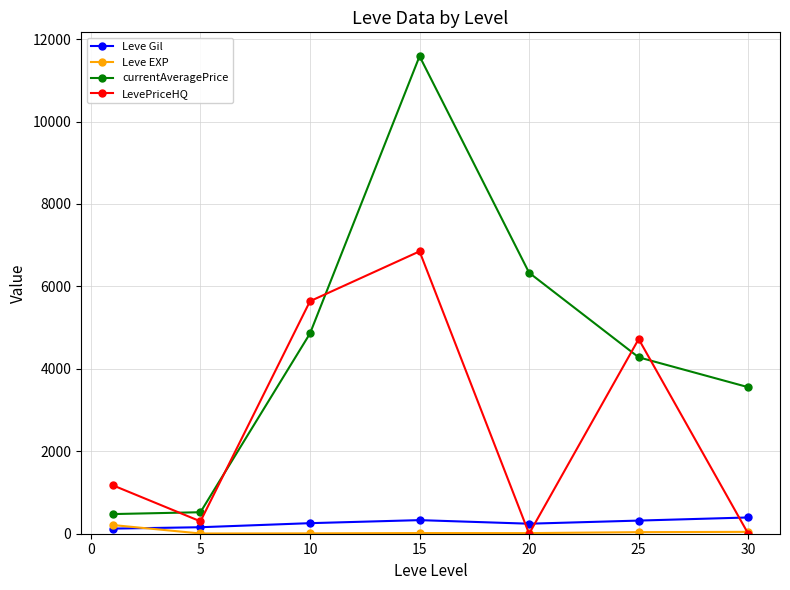

What is the value of the LevePriceHQ point at the 1st from the left?

1174.8